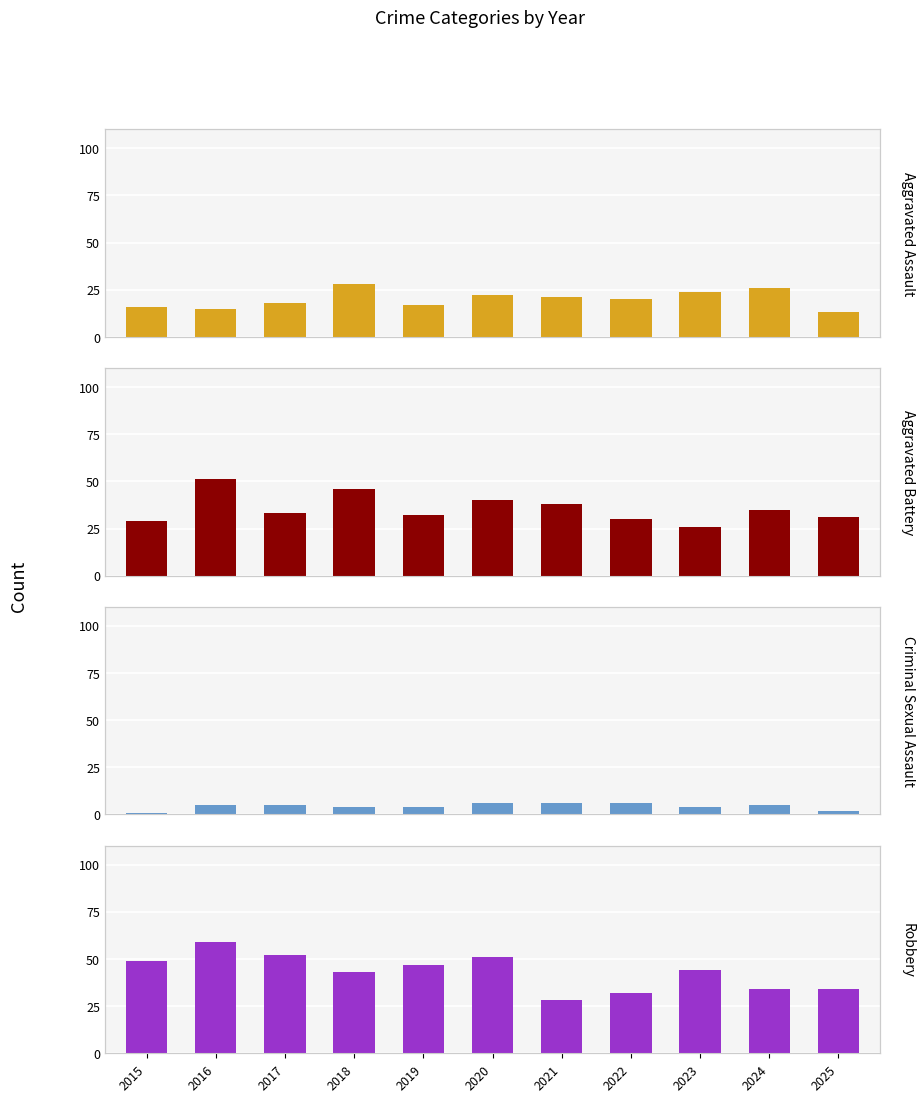

What is the difference between the maximum and minimum values in the Robbery series?

31